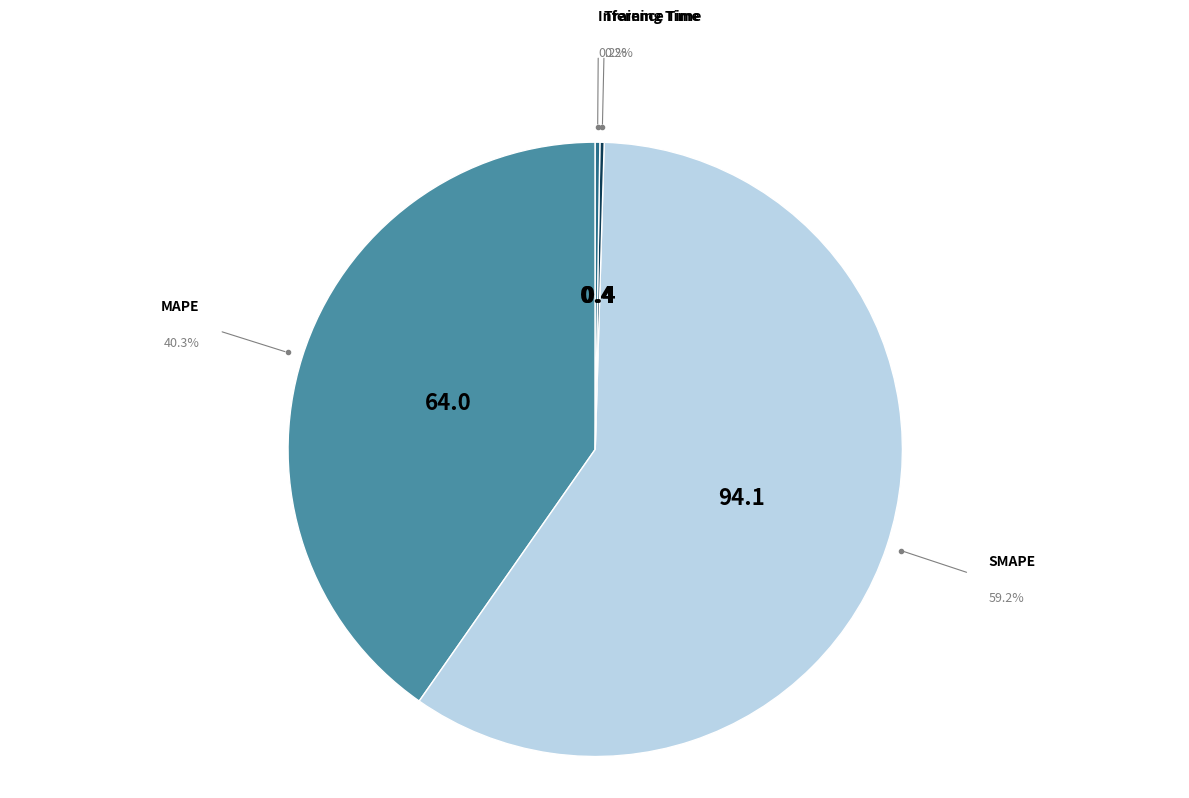

Does any single category account for the majority?

Yes